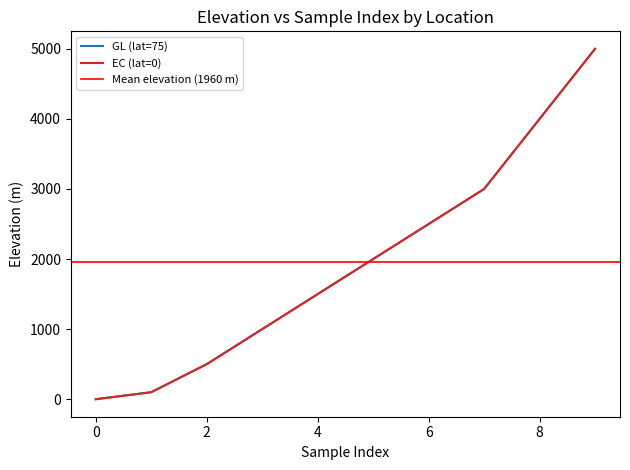

The value of EC (lat=0) at 0 is -2641. True or false?

False